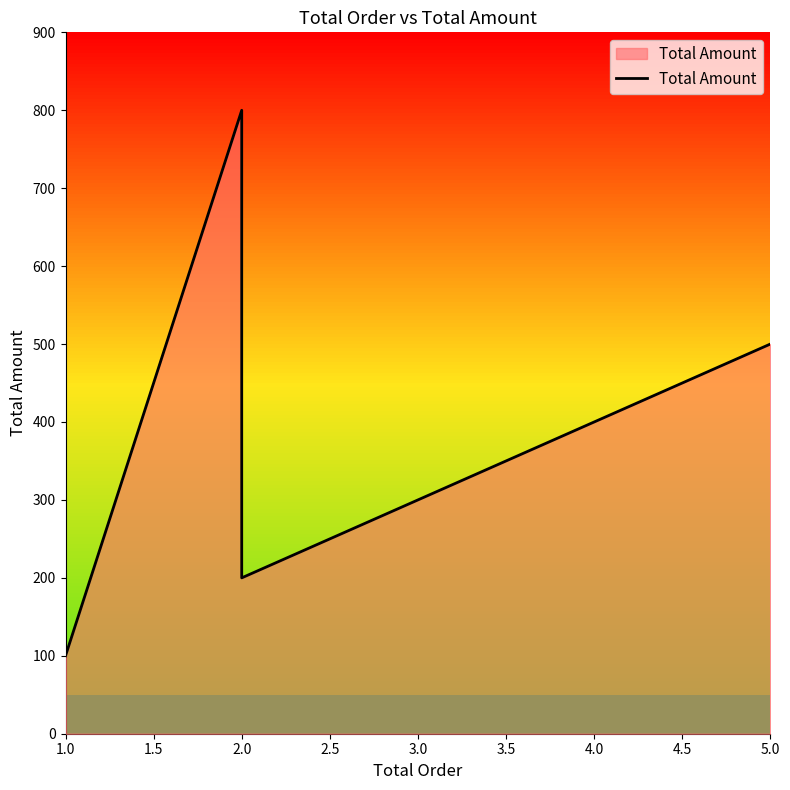

The chart shows a value of 166 at 2.0. True or false?

False